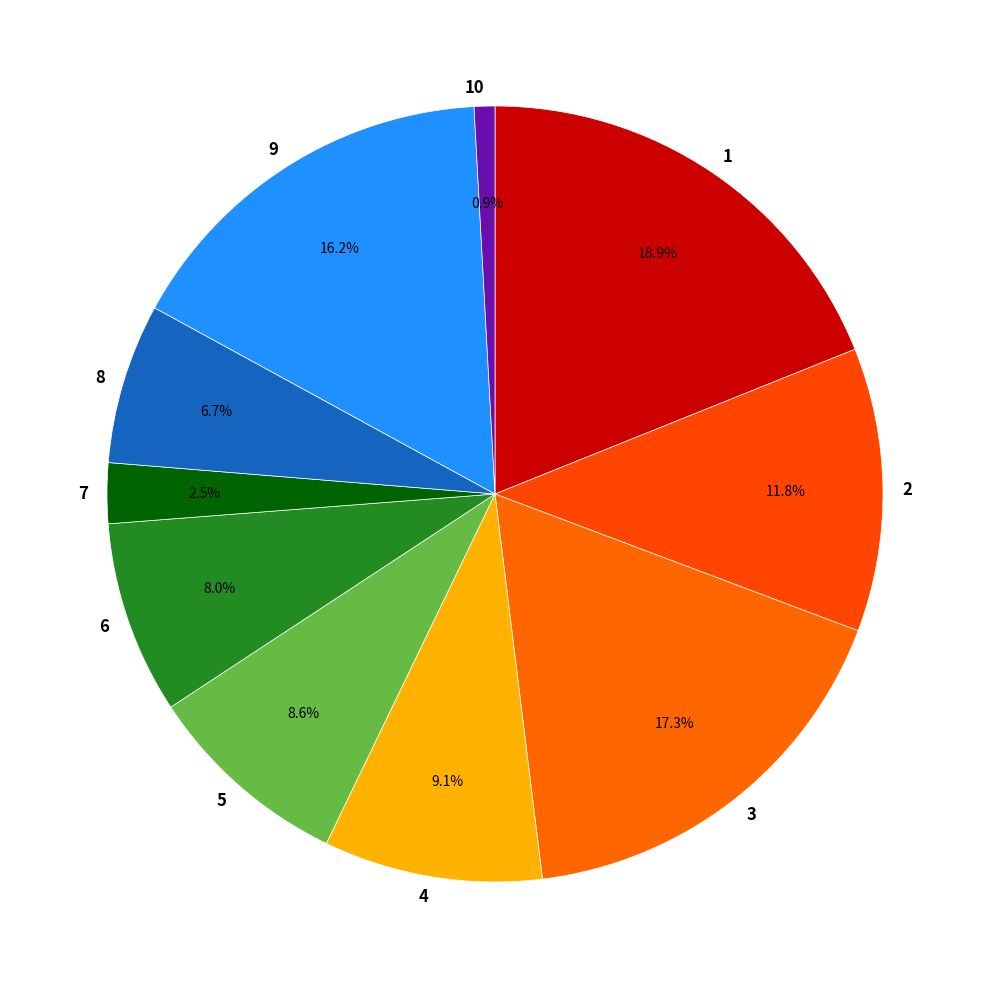

What is the largest slice in the pie chart?

1